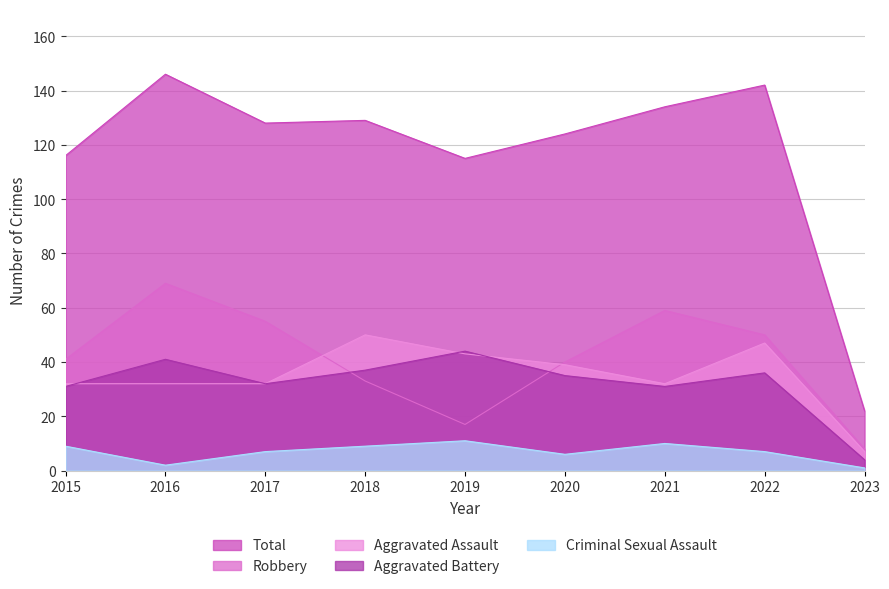

At 2021, list the series in order from smallest to largest.

Criminal Sexual Assault, Aggravated Battery, Aggravated Assault, Robbery, Total